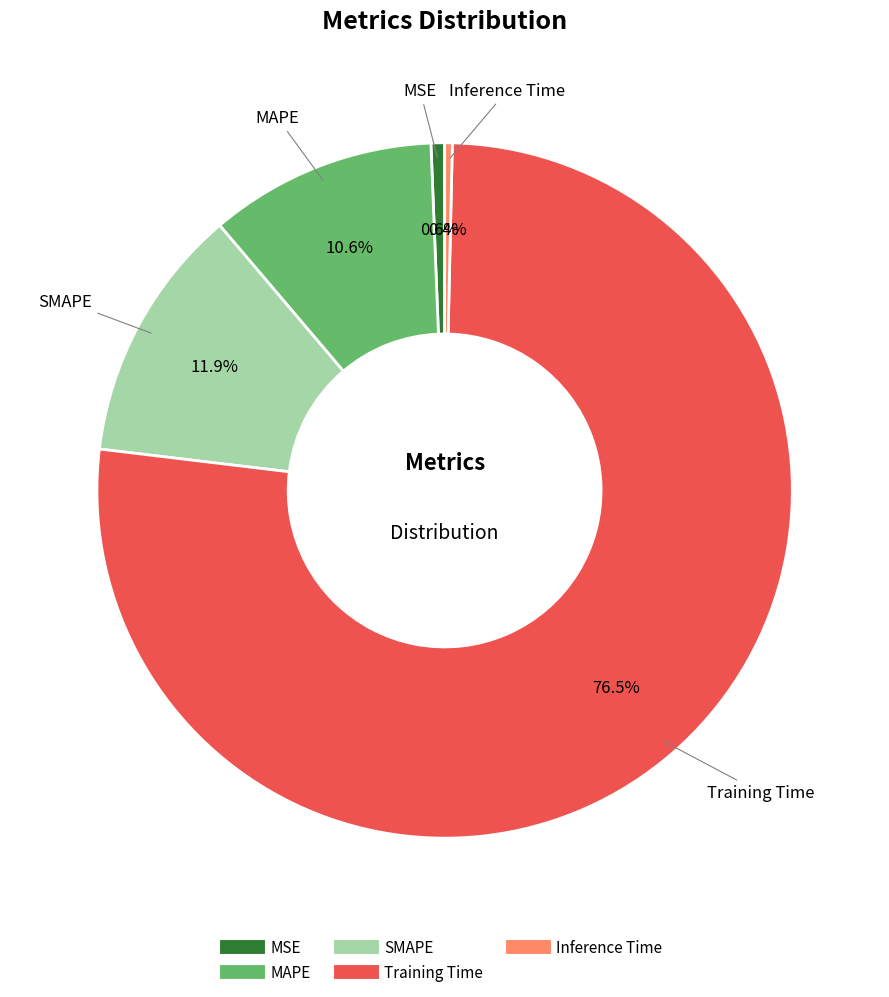

Does Training Time represent more than half of the total?

Yes